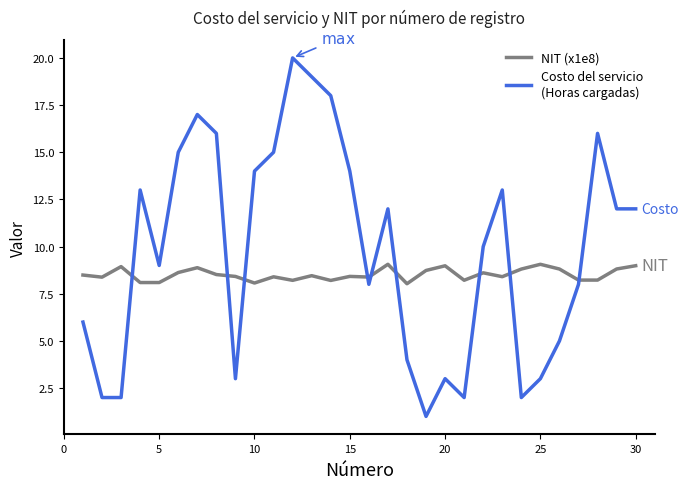

What is the maximum value shown in the chart?

20.0